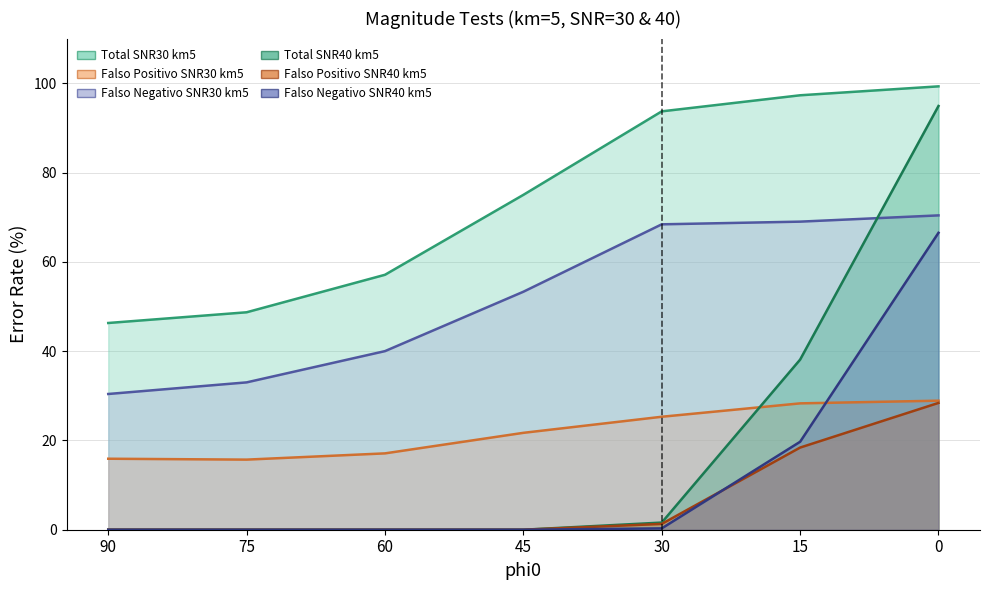

Reading left to right, list all the values displayed in this chart.

Total_SNR30_km5: 90=46.3	75=48.7	60=57.1	45=75.0	30=93.7	15=97.3	0=99.3
FalsoPos_SNR30_km5: 90=15.9	75=15.7	60=17.1	45=21.7	30=25.3	15=28.3	0=28.9
FalsoNeg_SNR30_km5: 90=30.4	75=33.0	60=40.0	45=53.3	30=68.4	15=69.0	0=70.4
Total_SNR40_km5: 90=0.0	75=0.0	60=0.0	45=0.0	30=1.6	15=38.1	0=94.9
FalsoPos_SNR40_km5: 90=0.0	75=0.0	60=0.0	45=0.0	30=1.3	15=18.4	0=28.4
FalsoNeg_SNR40_km5: 90=0.0	75=0.0	60=0.0	45=0.0	30=0.3	15=19.7	0=66.5